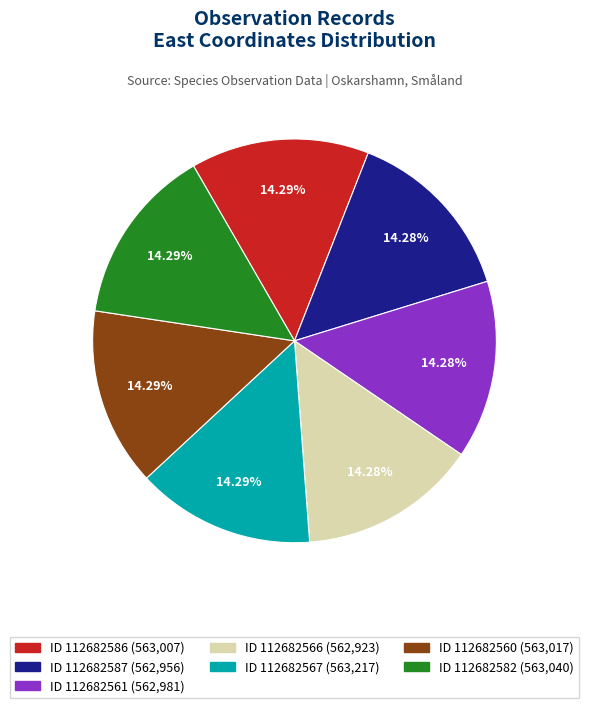

Is there any slice that represents more than half of the pie?

No